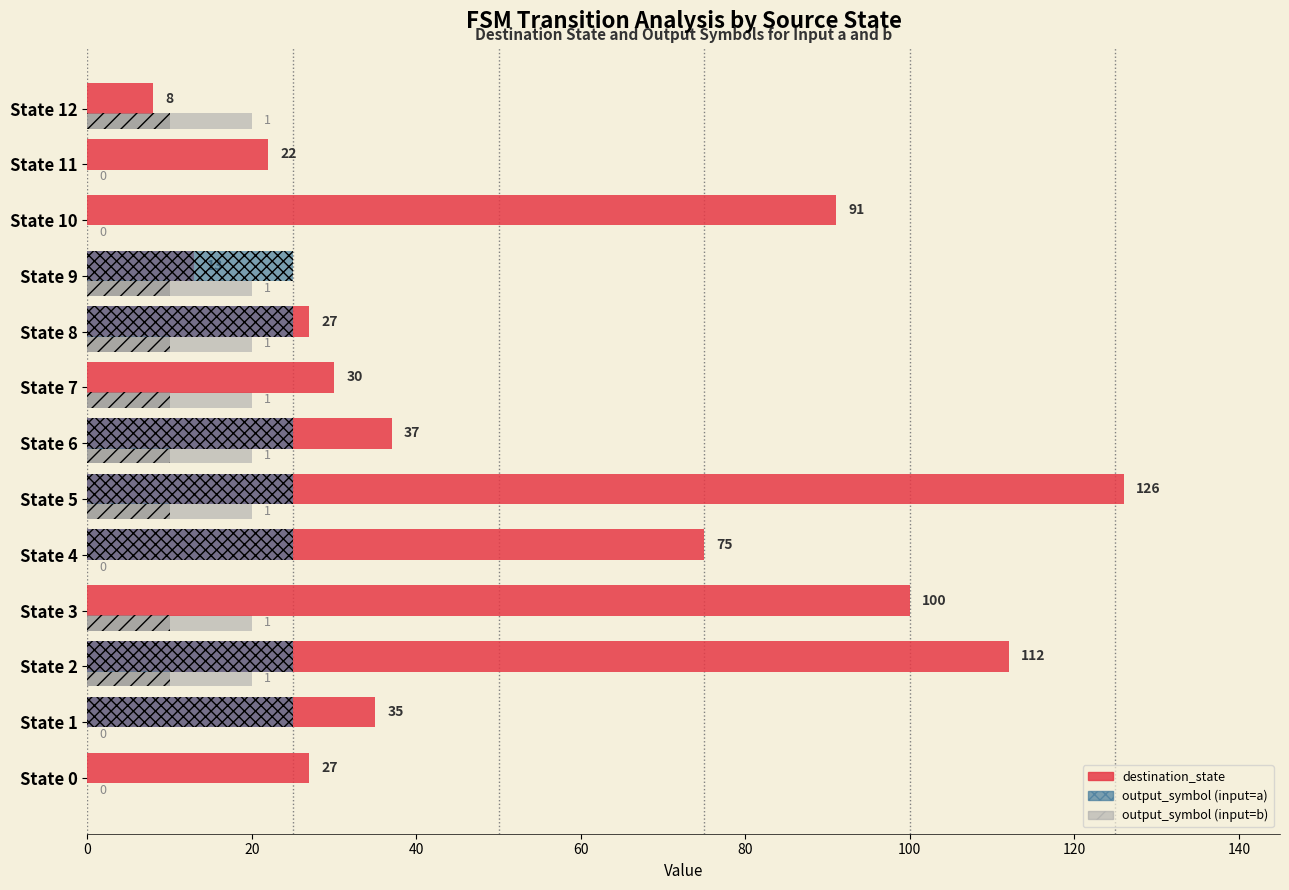

What is the value of the output_symbol (input=a) bar at the 5th from the left?

25